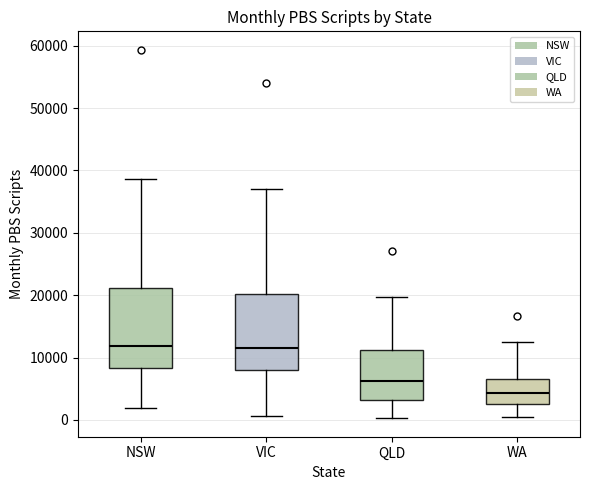

Reading left to right, transcribe this box plot: for each box, give where its median line is, the range the box spans, and where its two whiskers end, as read against the y-axis. The values are not printed on the chart, so give them approximately, as read against the axis.

NSW: median 12000, box 8000 to 21000, whiskers 2000 to 39000
VIC: median 11000, box 8000 to 20000, whiskers 1000 to 37000
QLD: median 6000, box 3000 to 11000, whiskers 0 to 20000
WA: median 4000, box 3000 to 7000, whiskers 0 to 13000